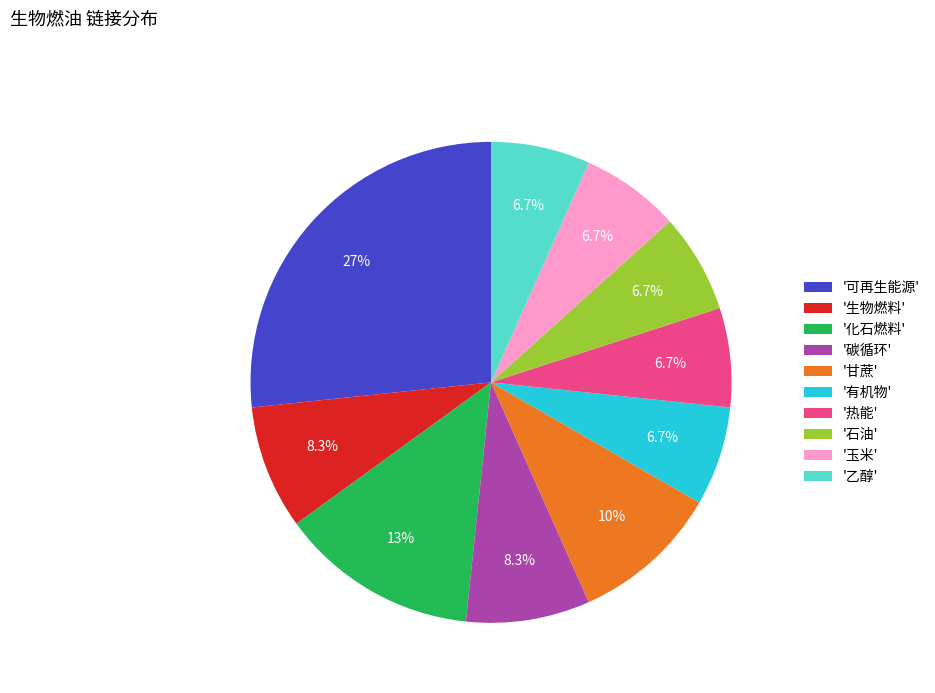

Which has a higher value, '热能' or '生物燃料'?

'生物燃料'